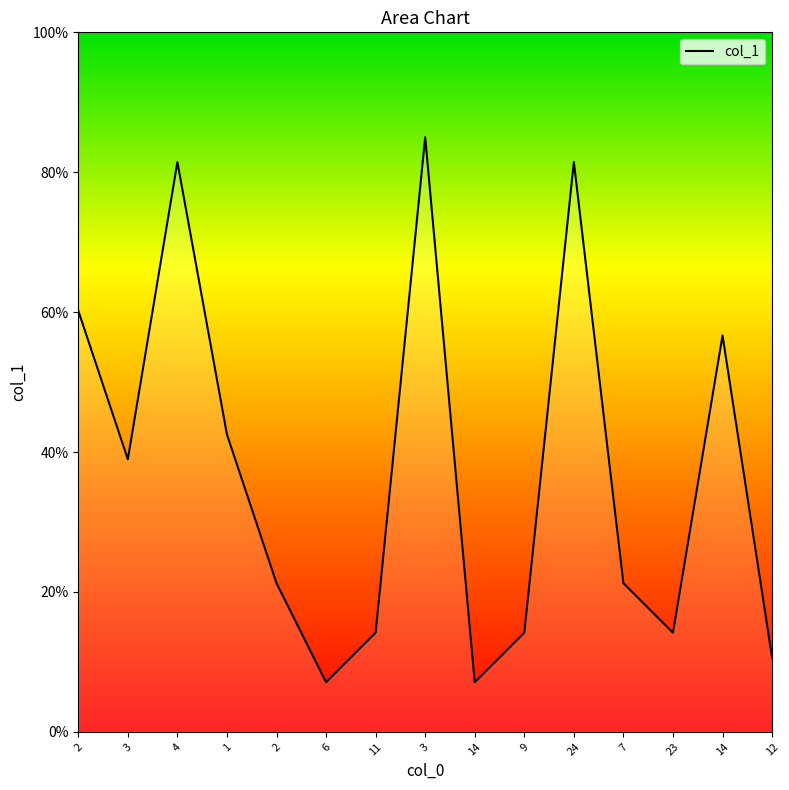

Rank the categories by value from lowest to highest.

6, 14, 12, 11, 9, 23, 2, 7, 3, 1, 14, 2, 4, 24, 3